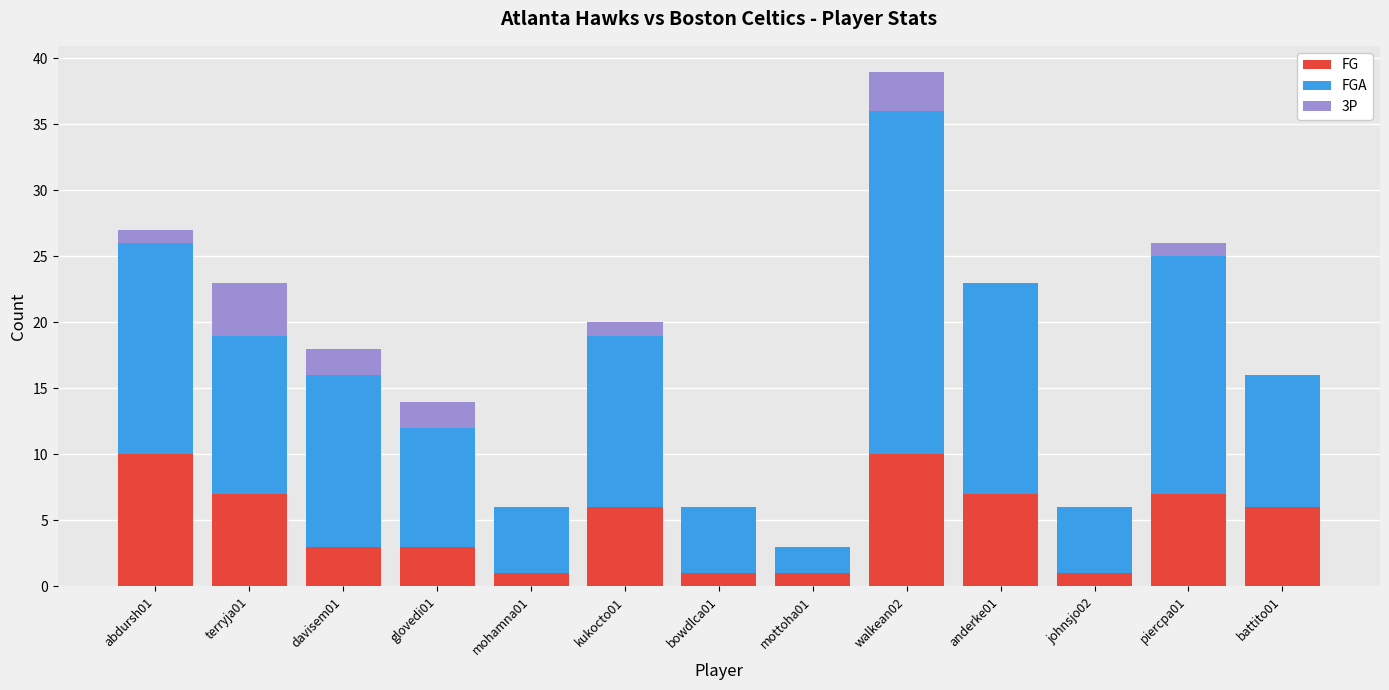

Are the bars grouped side by side (vs. stacked)?

No